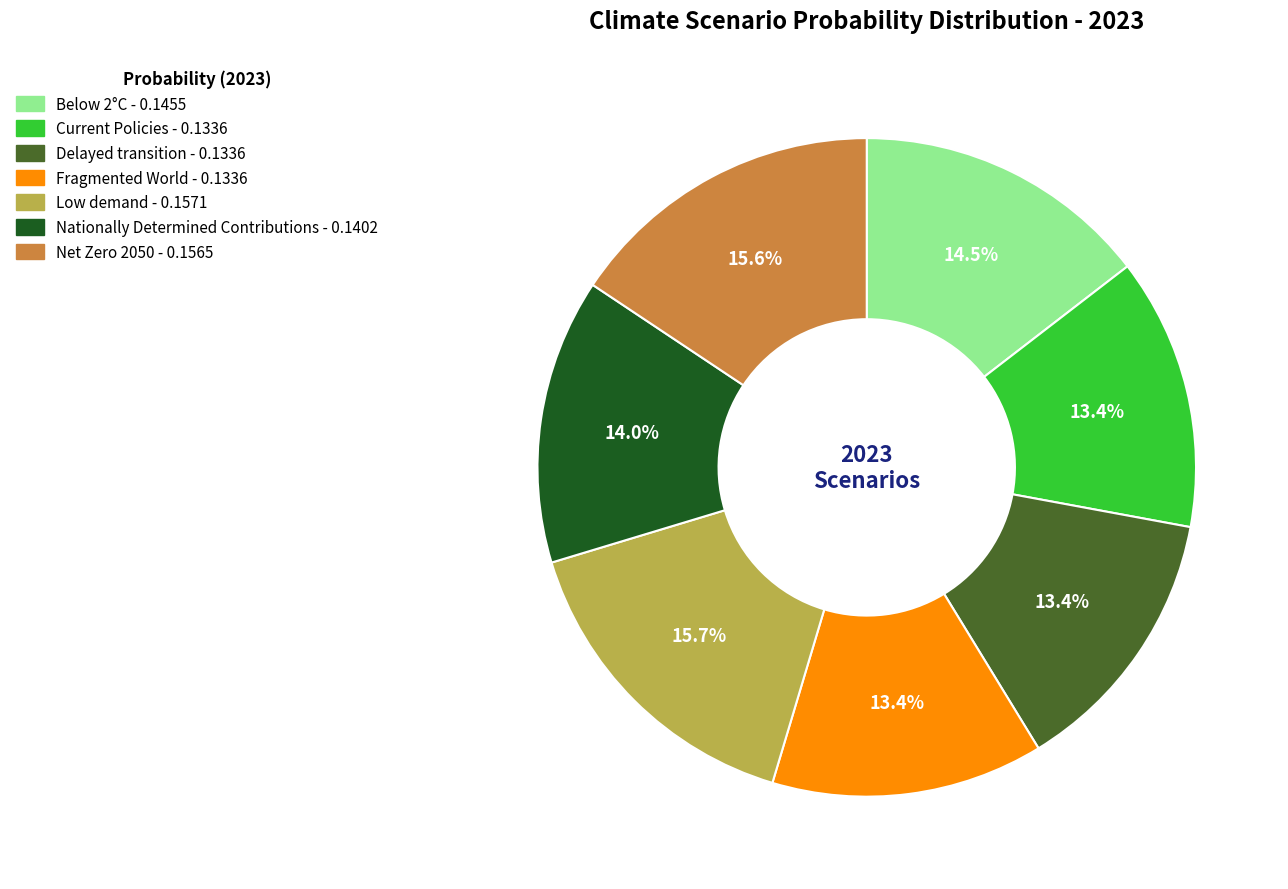

What percentage do Delayed transition and Net Zero 2050 together represent?

29.0%